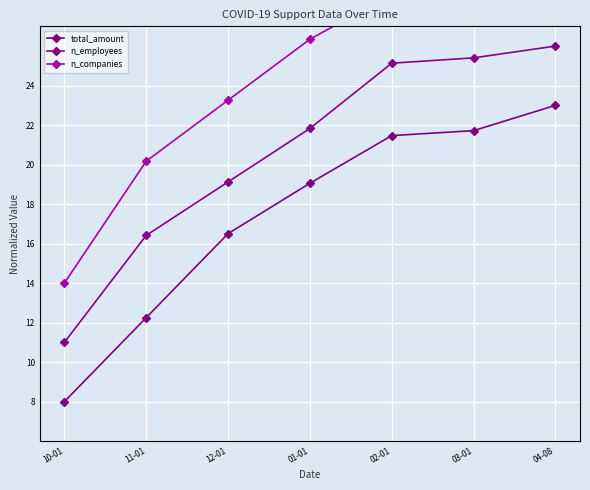

Rank the categories by n_employees value from lowest to highest.

10-01, 11-01, 12-01, 01-01, 02-01, 03-01, 04-08